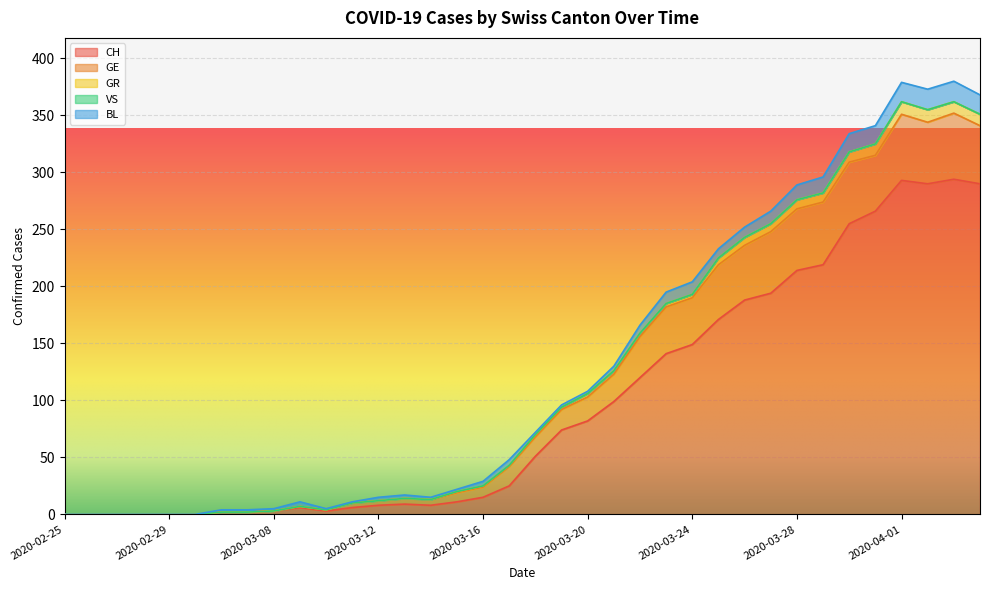

Where is the first local maximum for GE?

2020-03-29